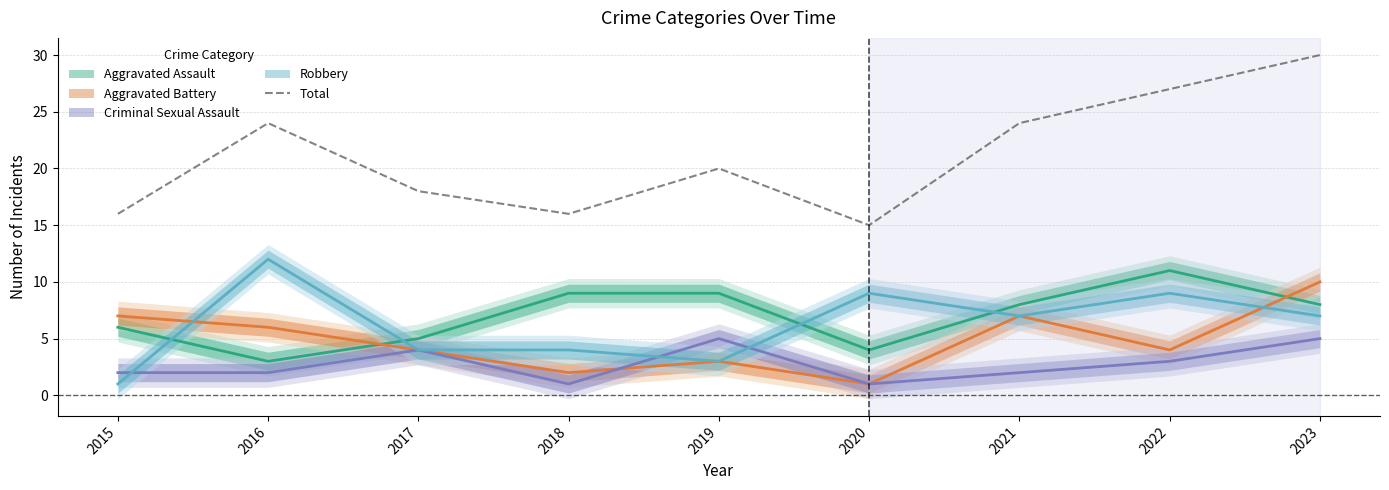

What is the sum of the values at 2022 and 2021?

51